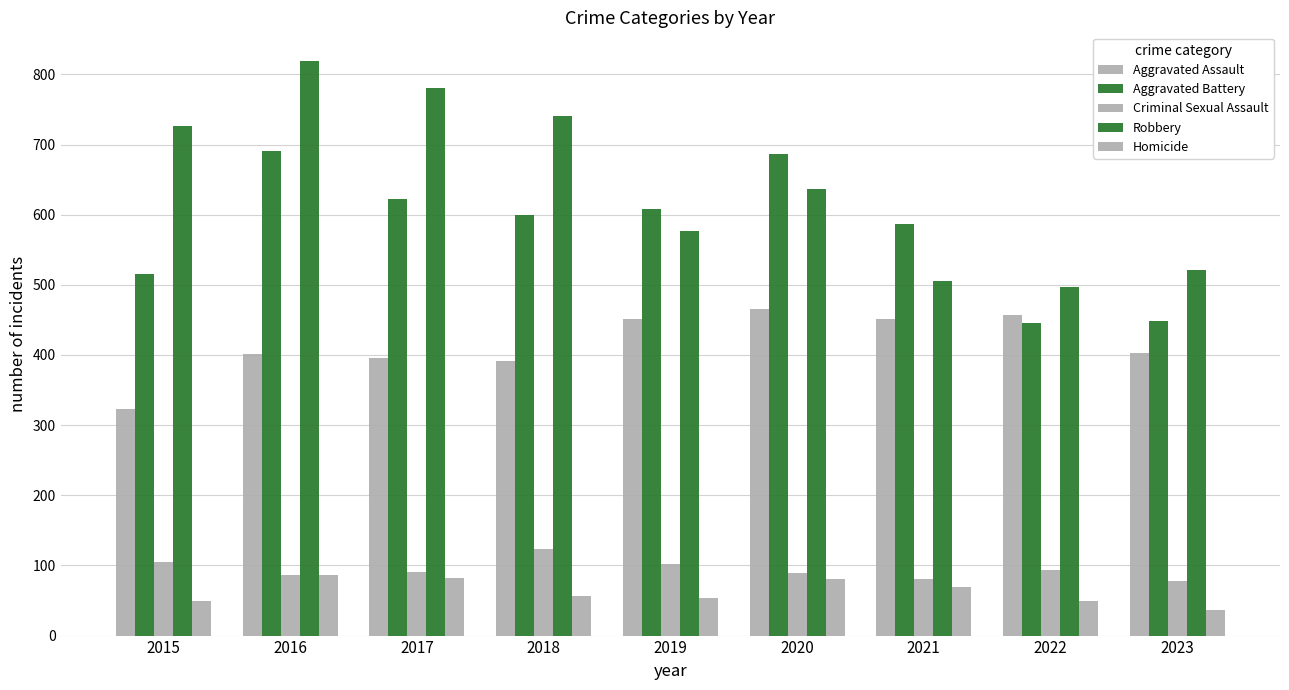

How many categories are shown in the chart?

9